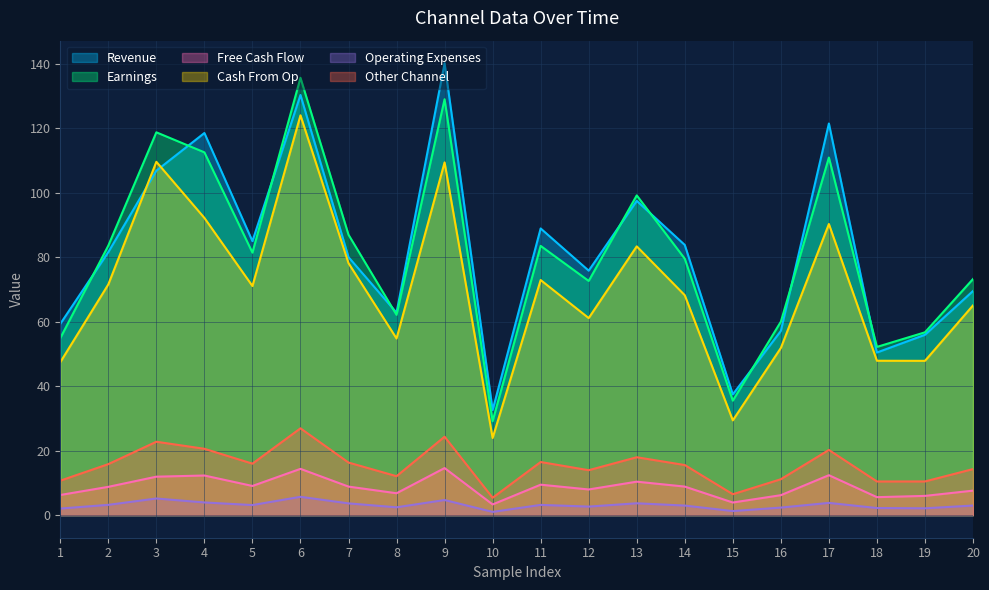

The value of 7_channel at 7 is 78.2. True or false?

True